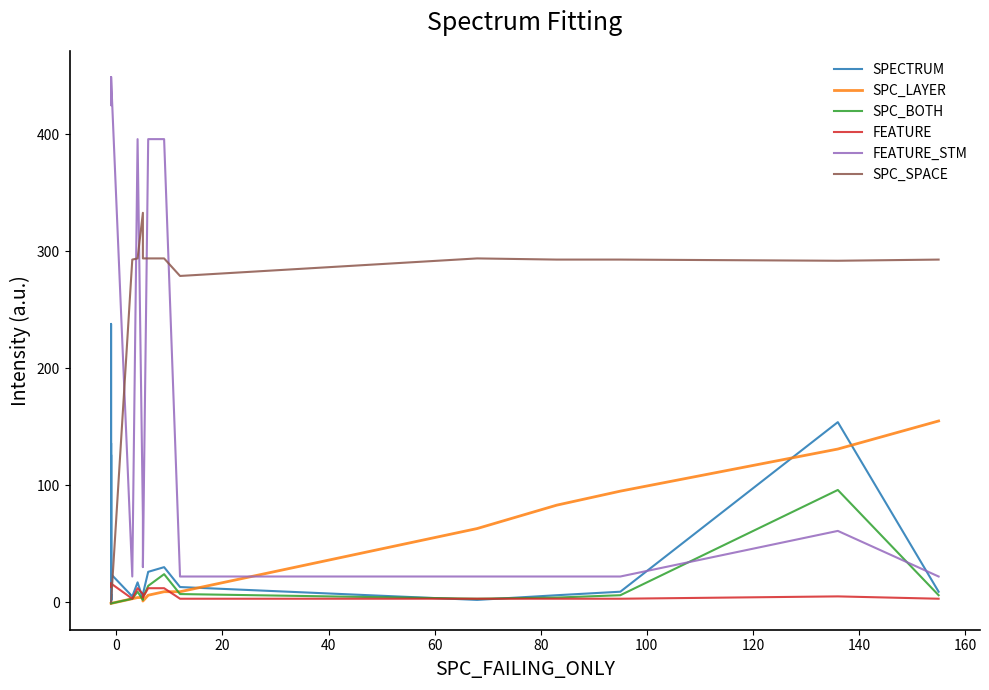

How many data points does each series have?

26